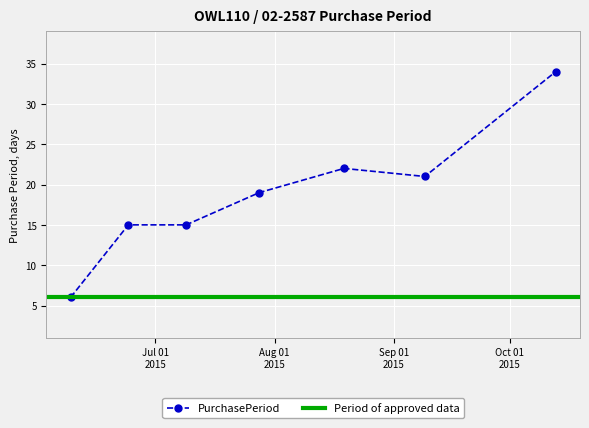

Rank the categories by value from lowest to highest.

2015-06-09, 2015-06-24, 2015-07-09, 2015-07-28, 2015-09-09, 2015-08-19, 2015-10-13